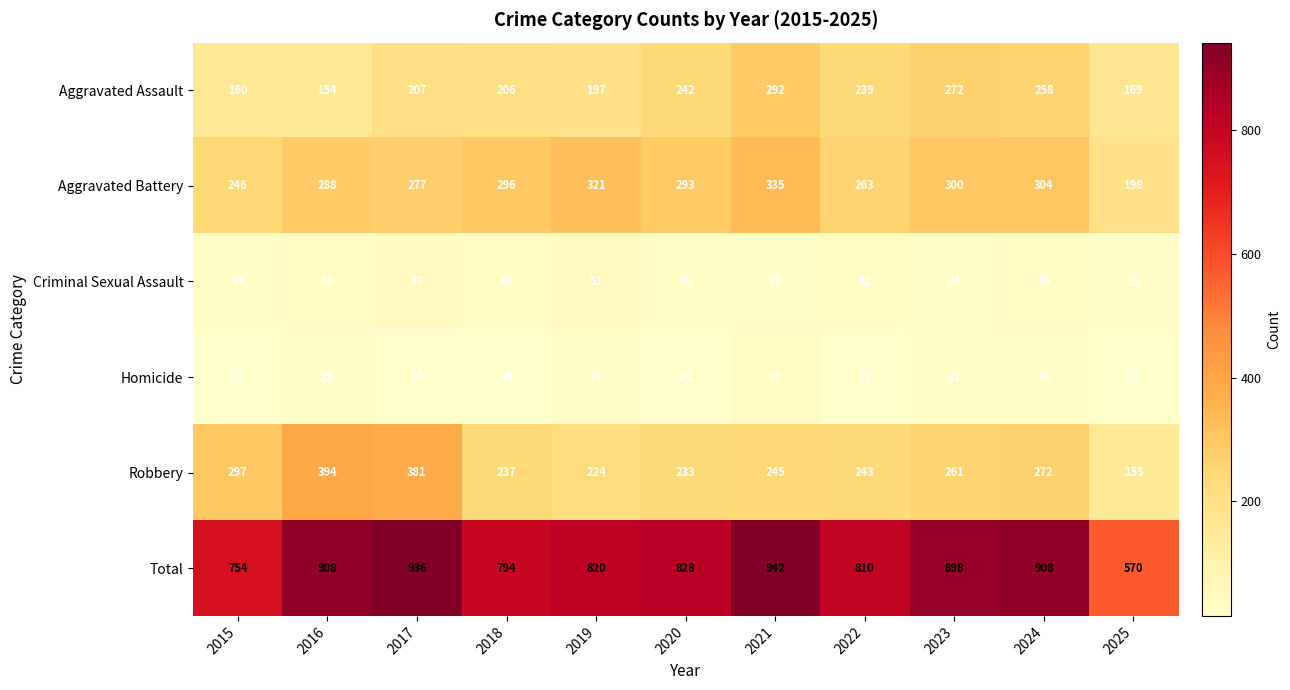

Rank the series at 2016 from lowest to highest value.

Homicide, Criminal Sexual Assault, Aggravated Assault, Aggravated Battery, Robbery, Total